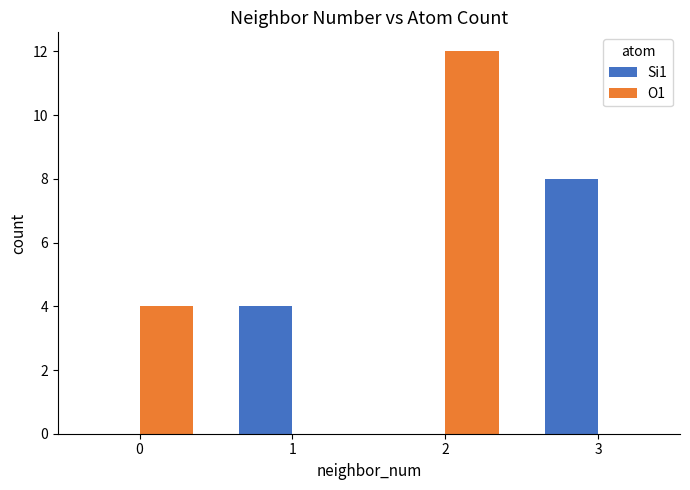

Is it true that Si1 equals 3 at 3?

False